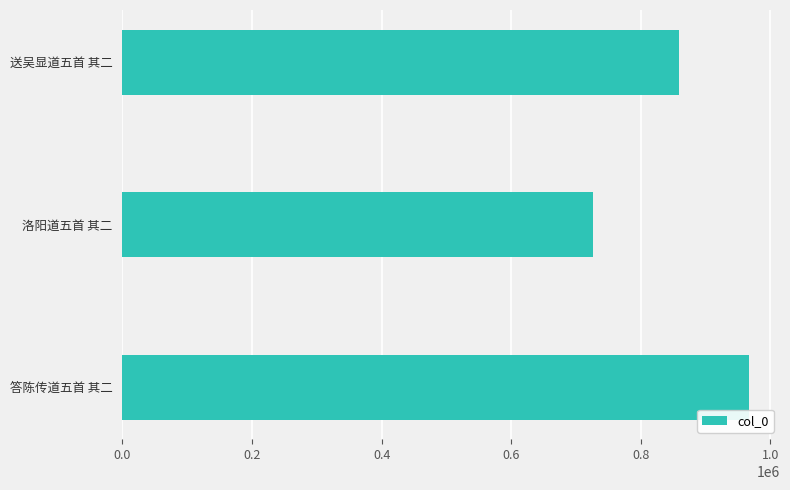

What is the smallest value displayed?

726880